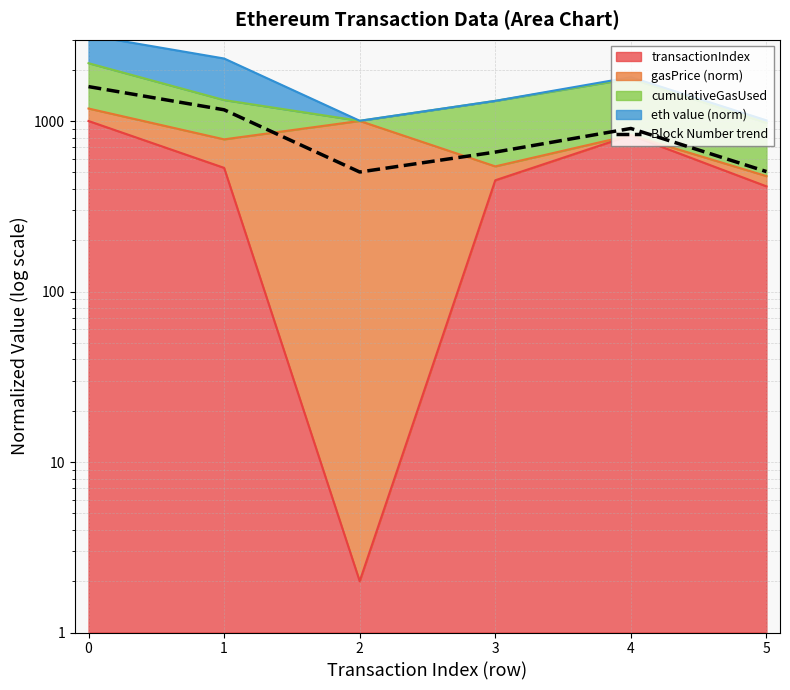

How many data points are less than 905?

3